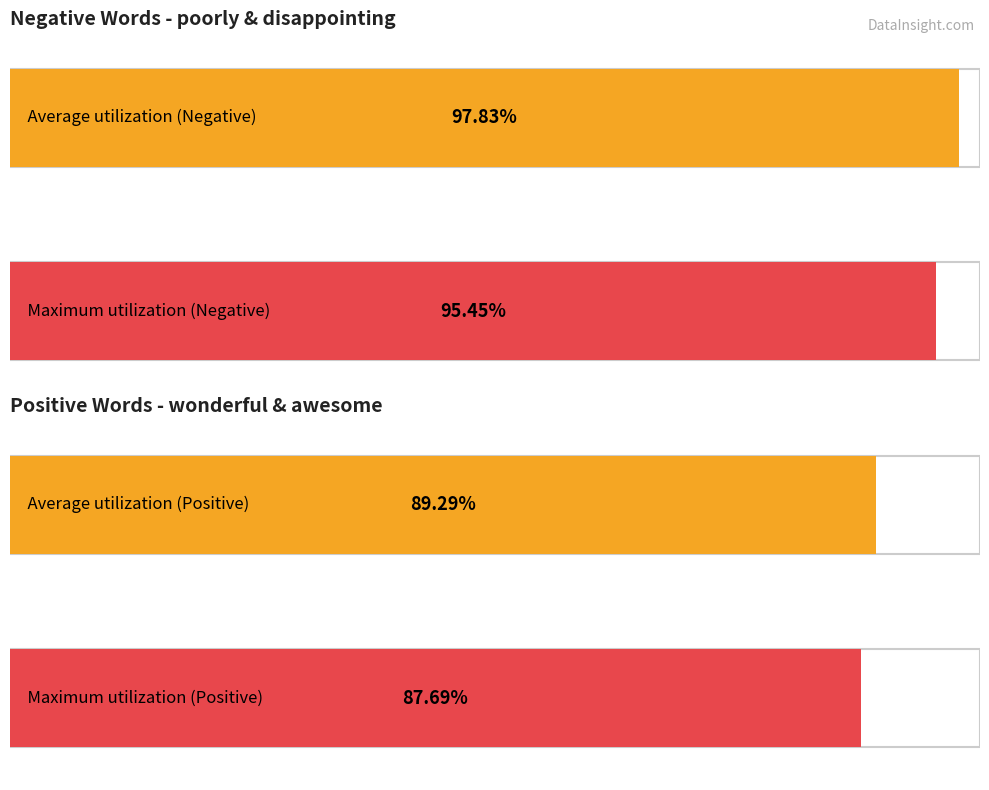

Does the chart contain any negative values?

No